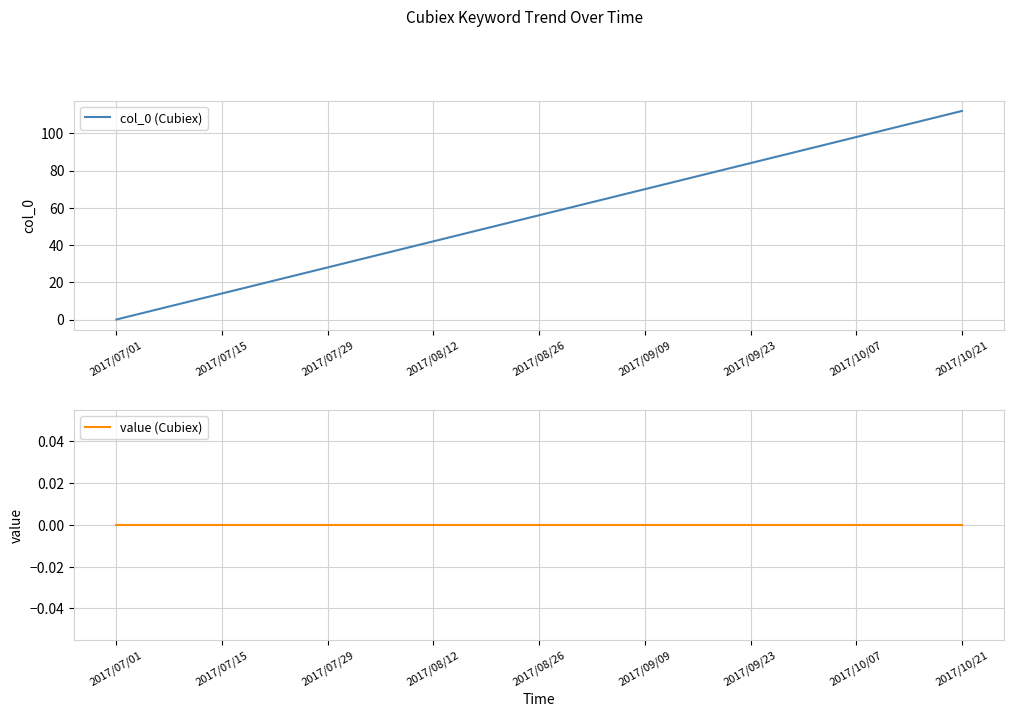

How many lines are shown in the chart?

2